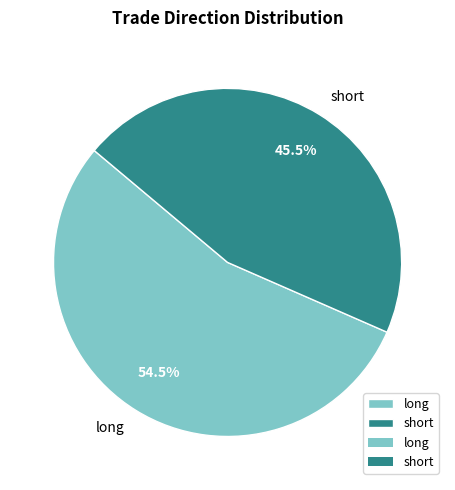

The short slice represents 51% of the pie. True or false?

False